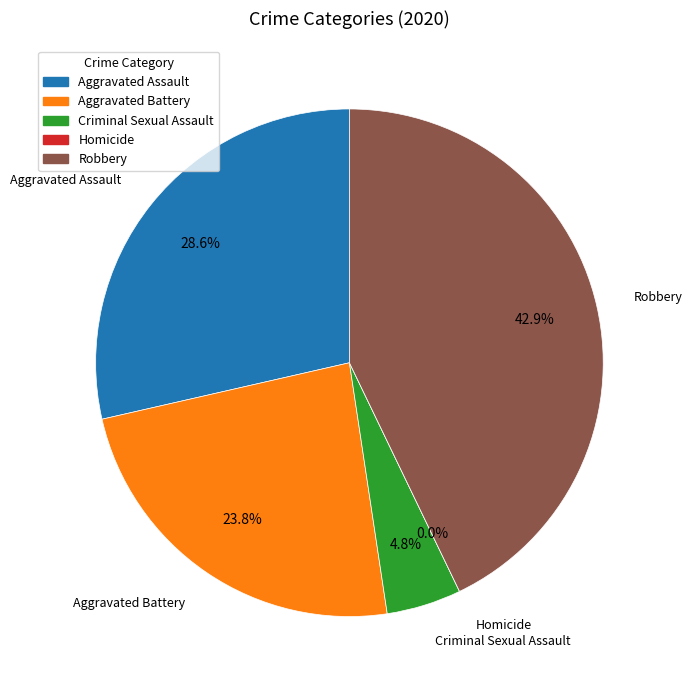

To the nearest percent, what is the average slice percentage?

20%